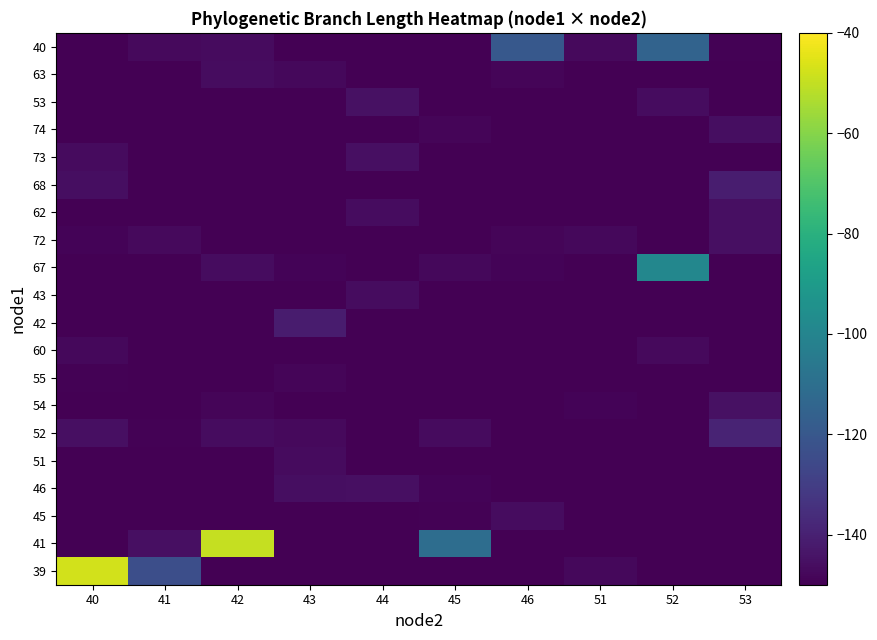

List the series in order of their peak value, lowest first.

55, 60, 51, 63, 45, 43, 74, 46, 62, 72, 73, 54, 53, 42, 68, 52, 40, 67, 41, 39